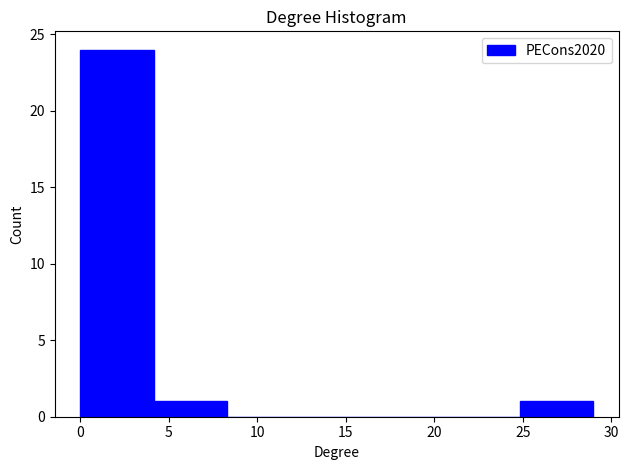

Reading left to right, list every bar in this chart as the range it spans on the x-axis followed by its height. Neither the bar edges nor the heights are printed on the chart, so give them approximately, as read against the axes.

0.0 to 4.0: 24
4.0 to 8.5: 1
8.5 to 12.5: 0
12.5 to 16.5: 0
16.5 to 20.5: 0
20.5 to 25.0: 0
25.0 to 29.0: 1